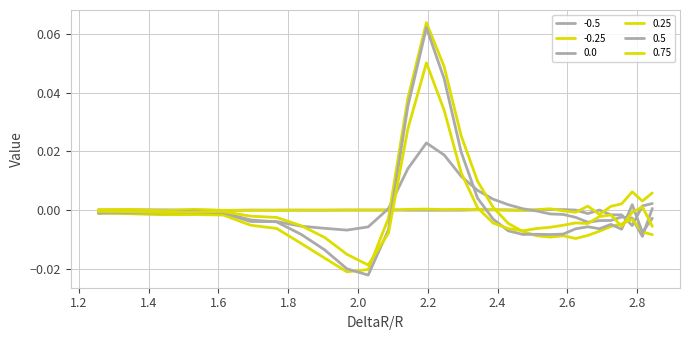

How many series are shown in this chart?

6